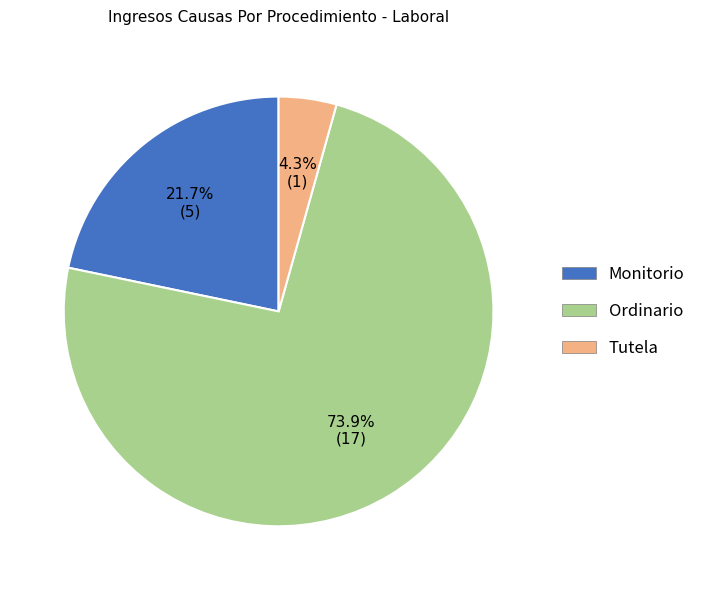

Which slice is the largest?

Ordinario